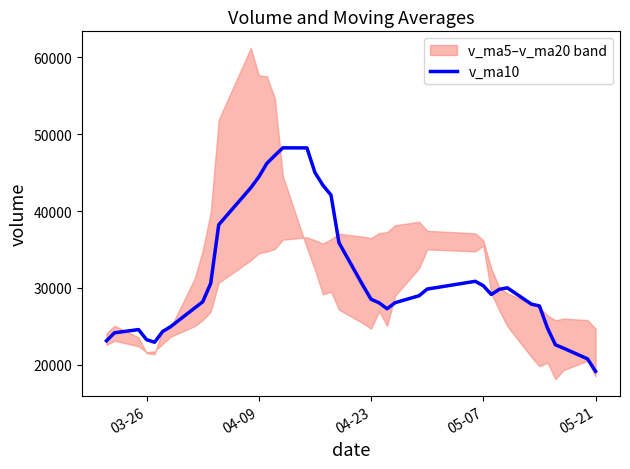

What is the minimum value shown in the chart?

19131.2